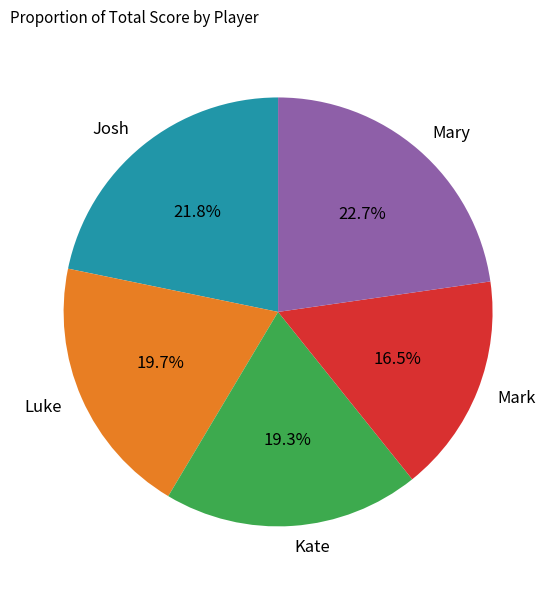

Combined, what portion of the pie is Mary and Kate?

42.0%